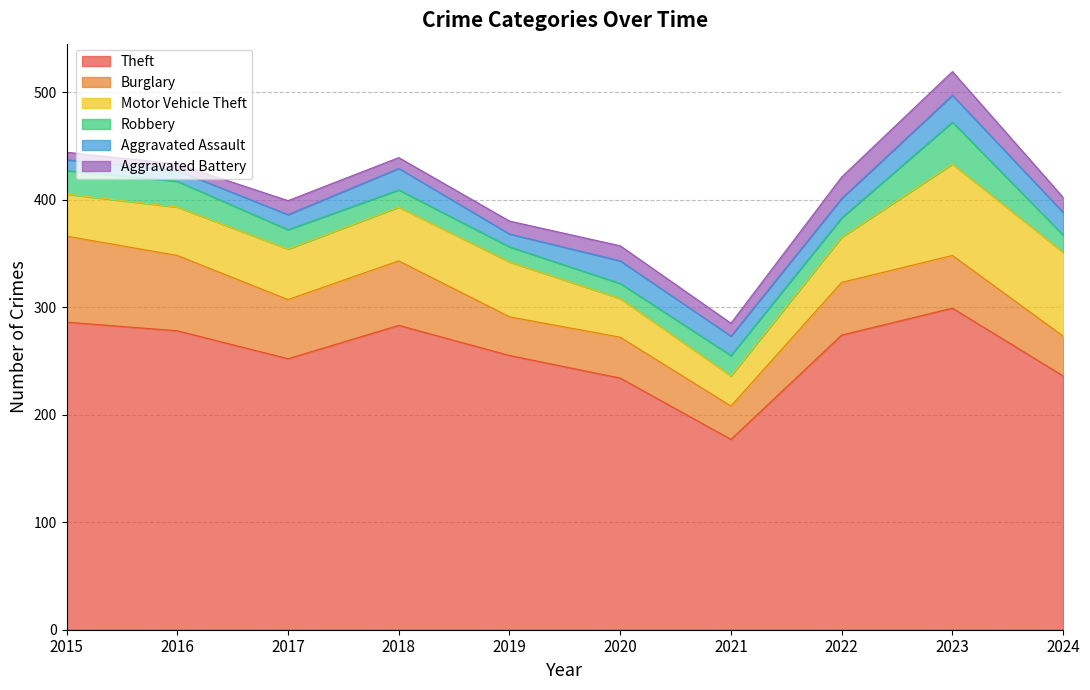

Reading right to left, list all the values displayed in this chart.

Theft: 236	299	274	177	234	255	283	252	278	286
Burglary: 37	49	49	31	38	36	60	55	70	80
Motor Vehicle Theft: 78	85	42	28	36	51	50	47	45	39
Robbery: 16	39	18	19	14	14	16	18	24	22
Aggravated Assault: 21	25	18	18	21	12	20	14	10	10
Aggravated Battery: 14	22	20	12	14	12	10	13	6	7